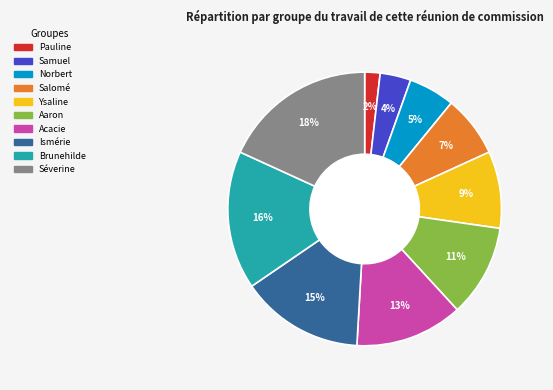

To the nearest percent, what is the average slice percentage?

10%